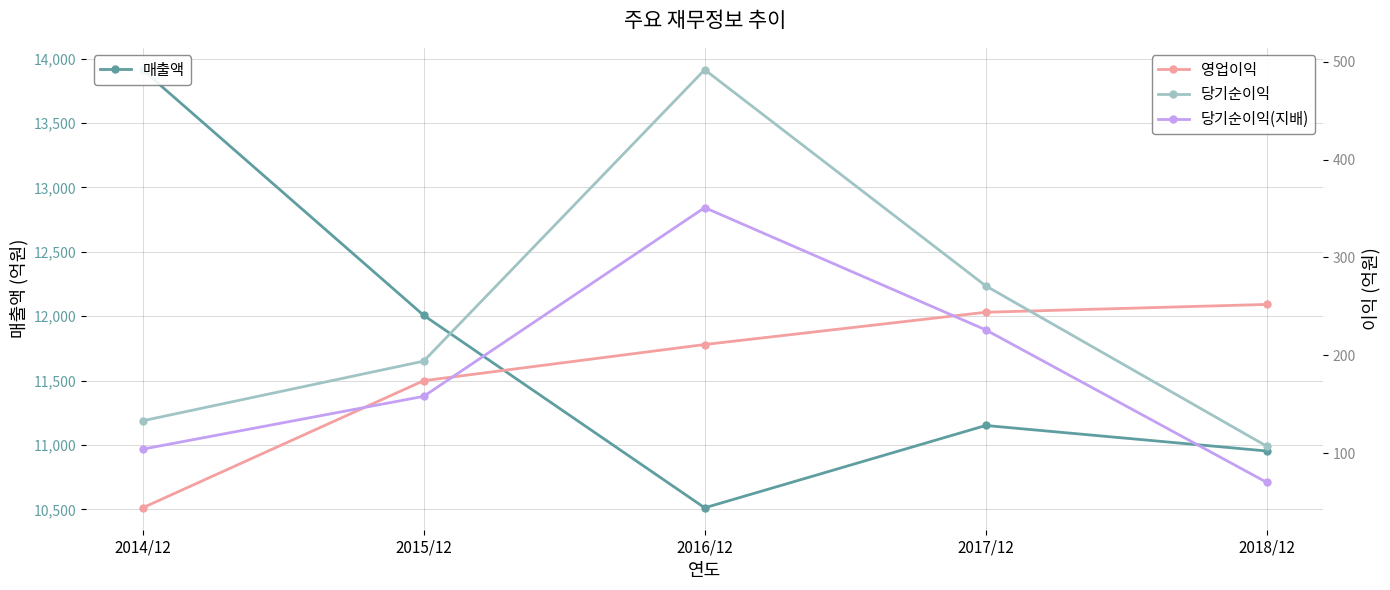

What is the label of the 4th point from the right?

2015/12